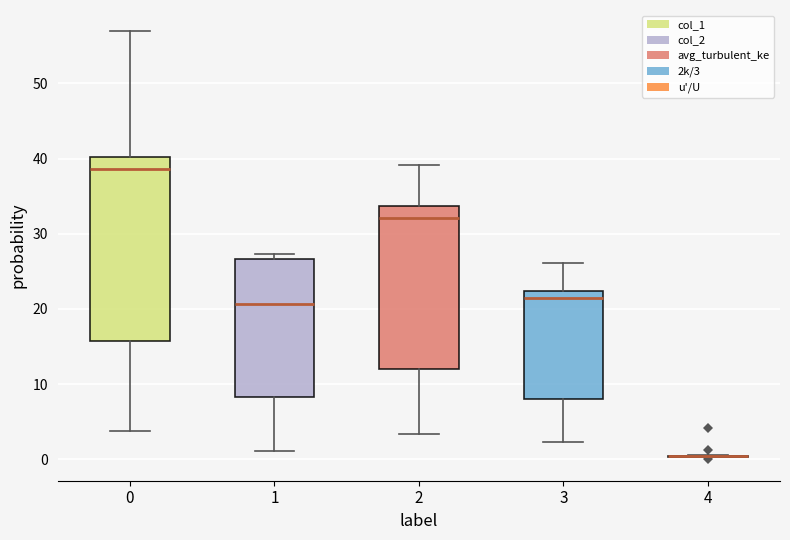

Reading left to right, transcribe this box plot: for each box, give where its median line is, the range the box spans, and where its two whiskers end, as read against the y-axis. The values are not printed on the chart, so give them approximately, as read against the axis.

0: median 39, box 16 to 40, whiskers 4 to 57
1: median 21, box 8 to 27, whiskers 1 to 27 (just above the box's upper edge)
2: median 32, box 12 to 34, whiskers 3 to 39
3: median 21, box 8 to 22, whiskers 2 to 26
4: box collapsed to a line at 0, whiskers 0 to 1